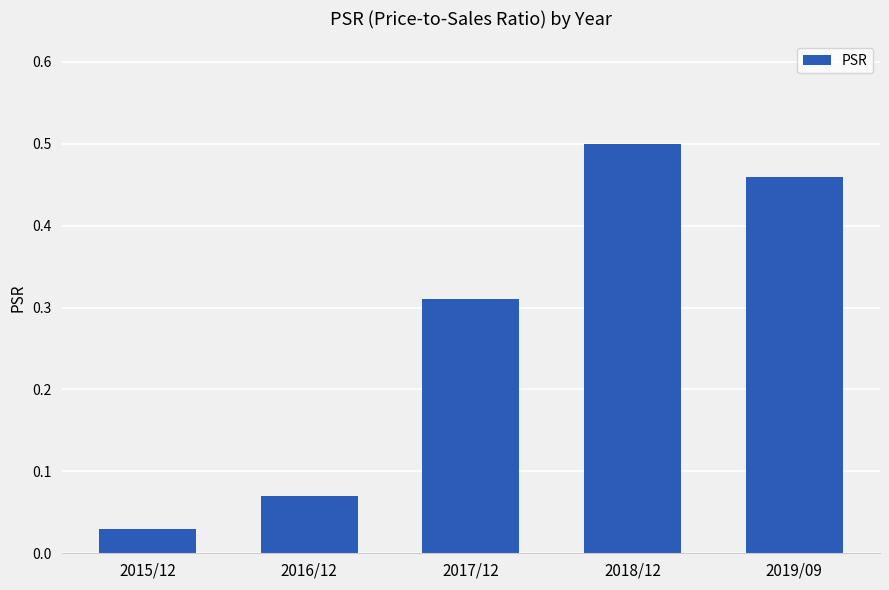

Which label corresponds to the smallest value in the chart?

2015/12